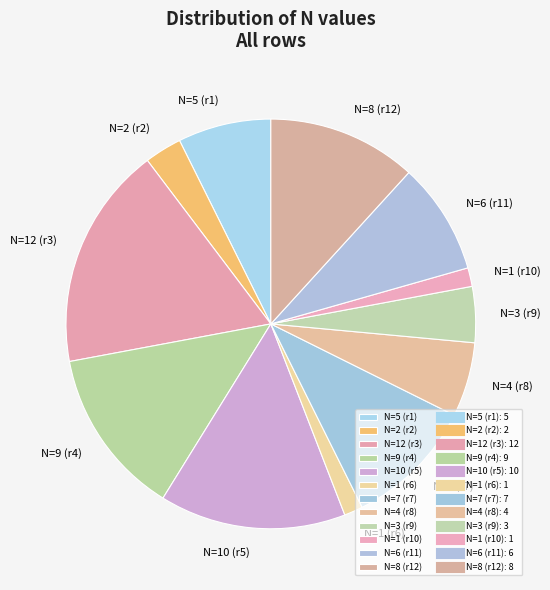

How many segments does this pie chart have?

12